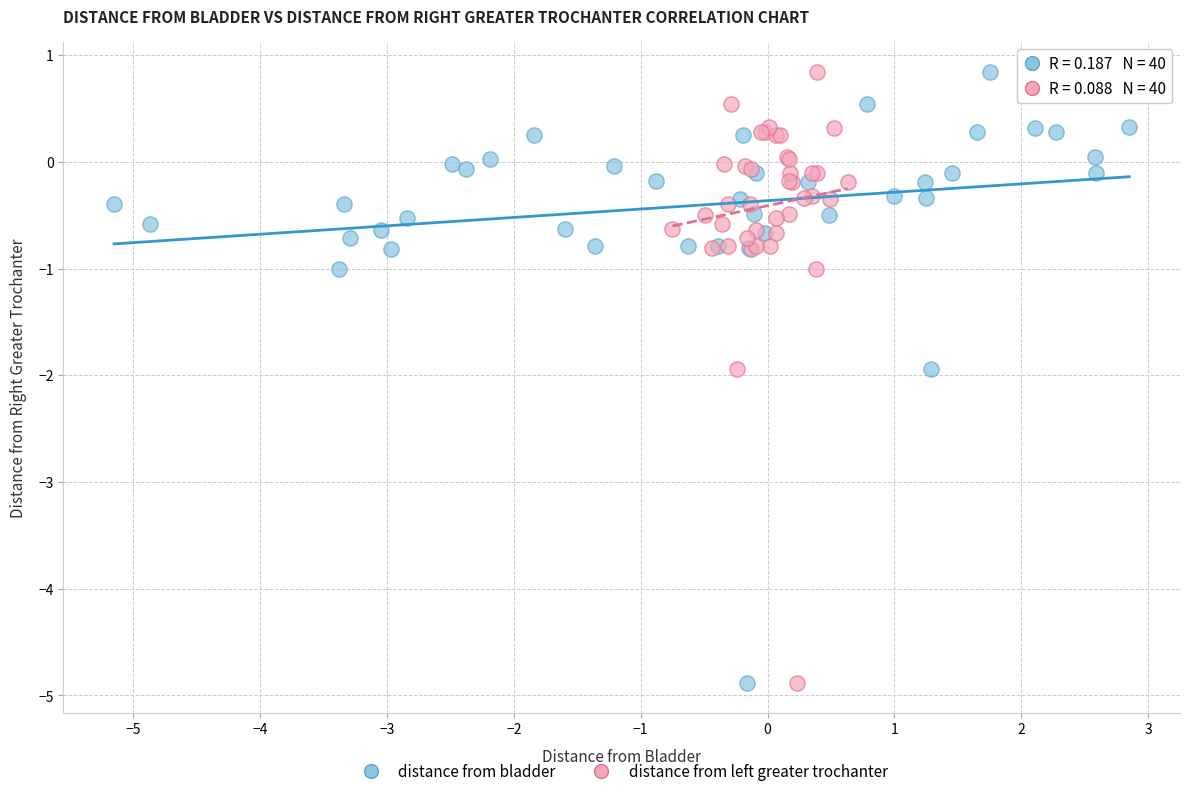

What are all the series names shown in the legend?

distance from bladder, distance from left greater trochanter